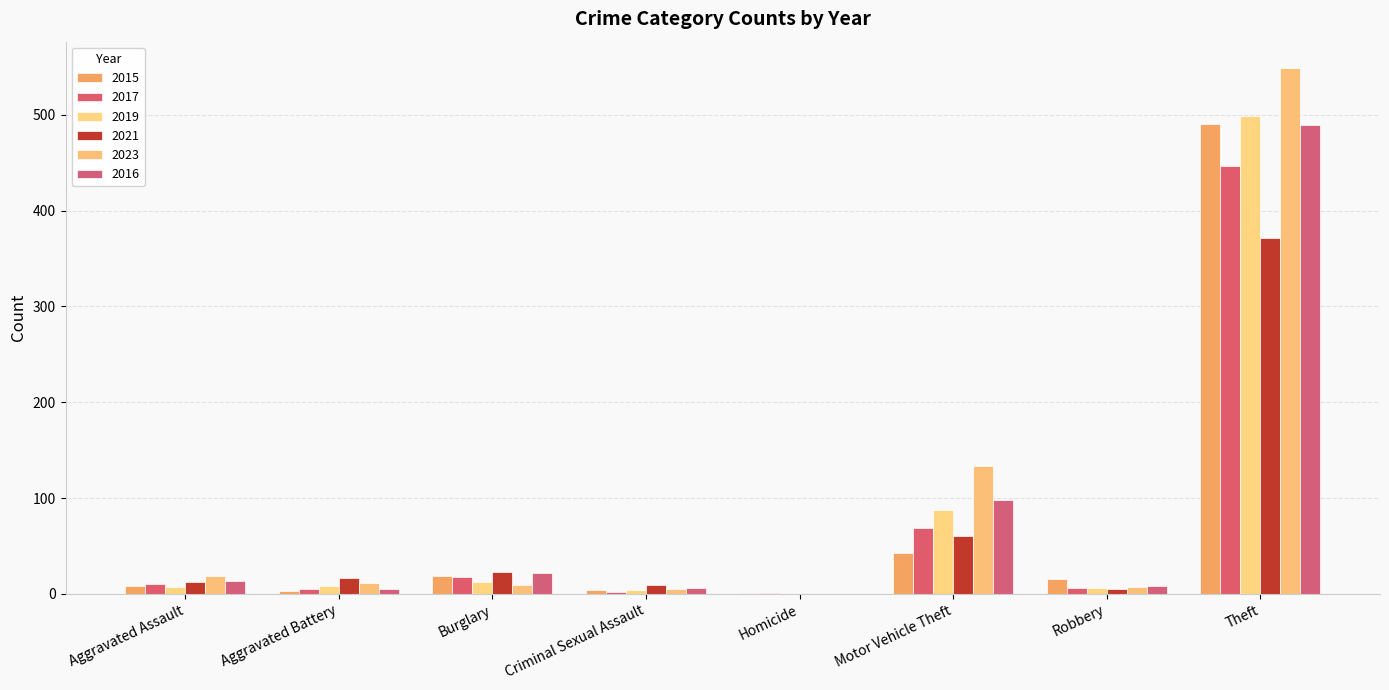

Which series has the largest total across all categories?

2023